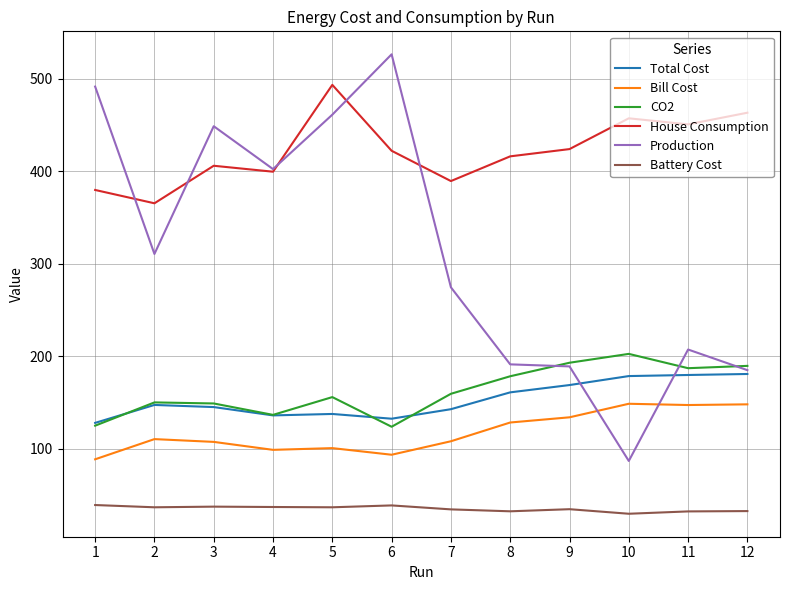

How many series are shown in this chart?

6